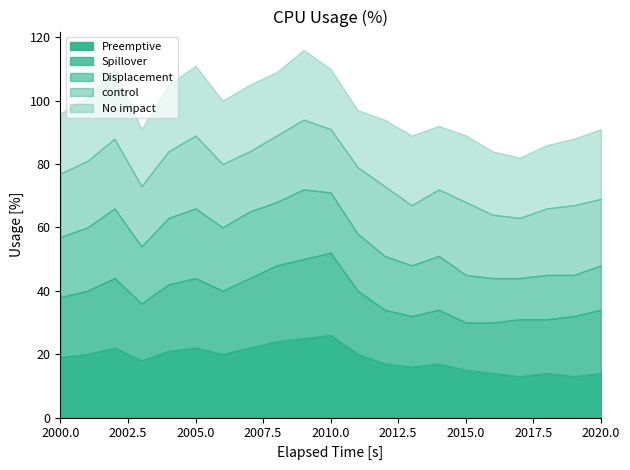

Does the chart display data point markers on the line(s)?

No